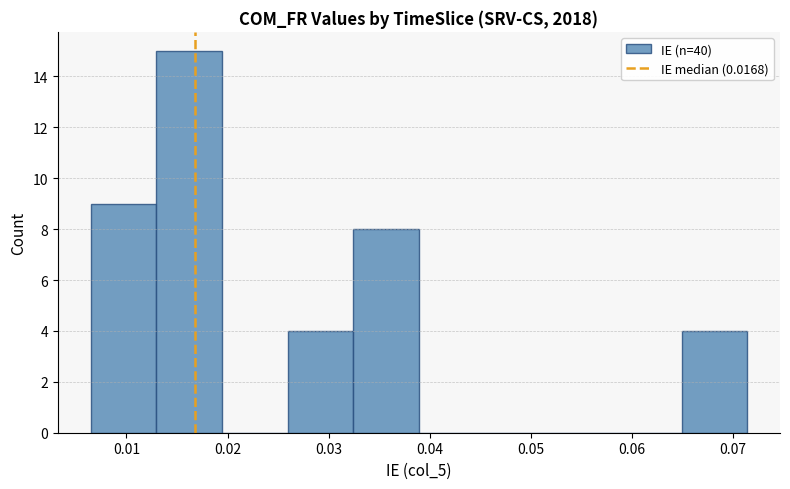

Reading left to right, list every bar in this chart as the range it spans on the x-axis followed by its height. Neither the bar edges nor the heights are printed on the chart, so give them approximately, as read against the axes.

0.006 to 0.013: 9
0.013 to 0.019: 15
0.019 to 0.026: 0
0.026 to 0.032: 4
0.032 to 0.039: 8
0.039 to 0.045: 0
0.045 to 0.052: 0
0.052 to 0.058: 0
0.058 to 0.065: 0
0.065 to 0.071: 4